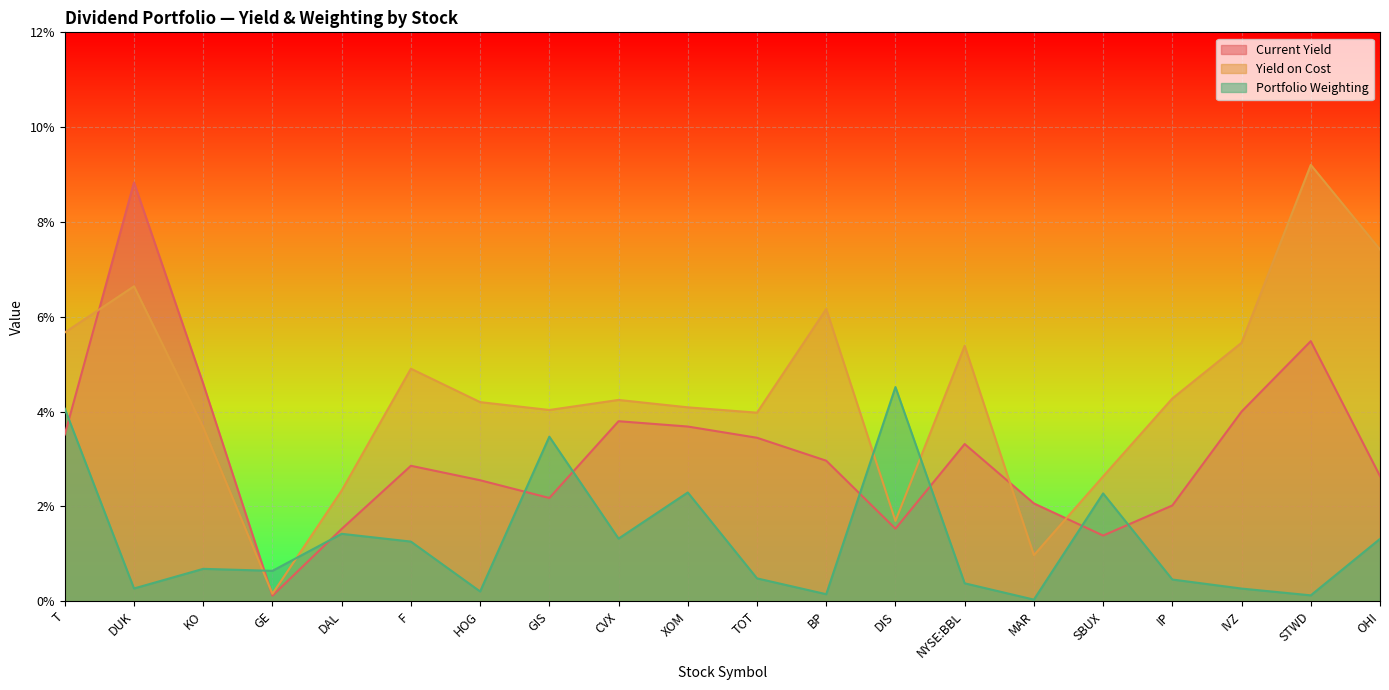

Which series changed the most between DIS and OHI?

Yield on Cost